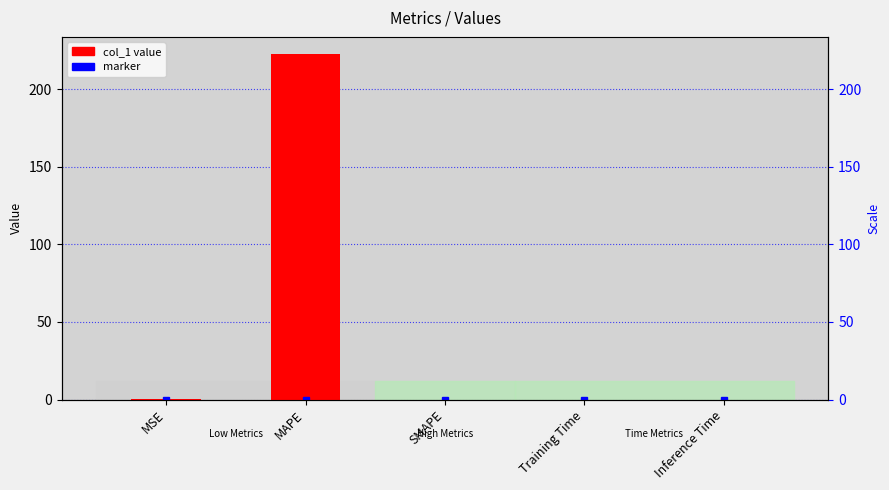

What is the average value?

44.5